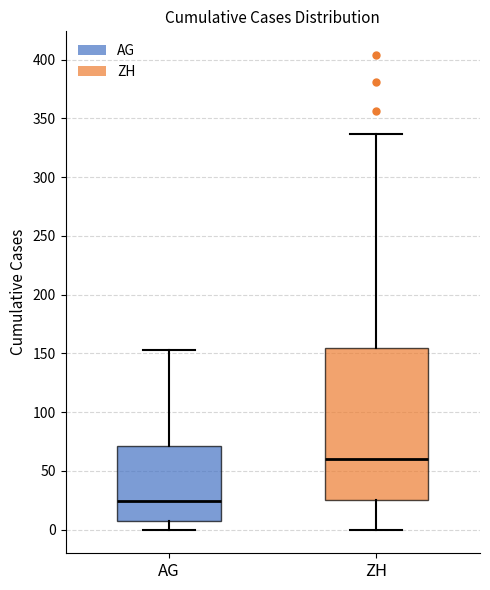

Reading left to right, read every box against the y-axis: the position of its median line, the range the box covers, and the ends of its whiskers. The values are not printed on the chart, so give them approximately, as read against the axis.

AG: median 25, box 5 to 70, whiskers 0 to 155
ZH: median 60, box 25 to 155, whiskers 0 to 335